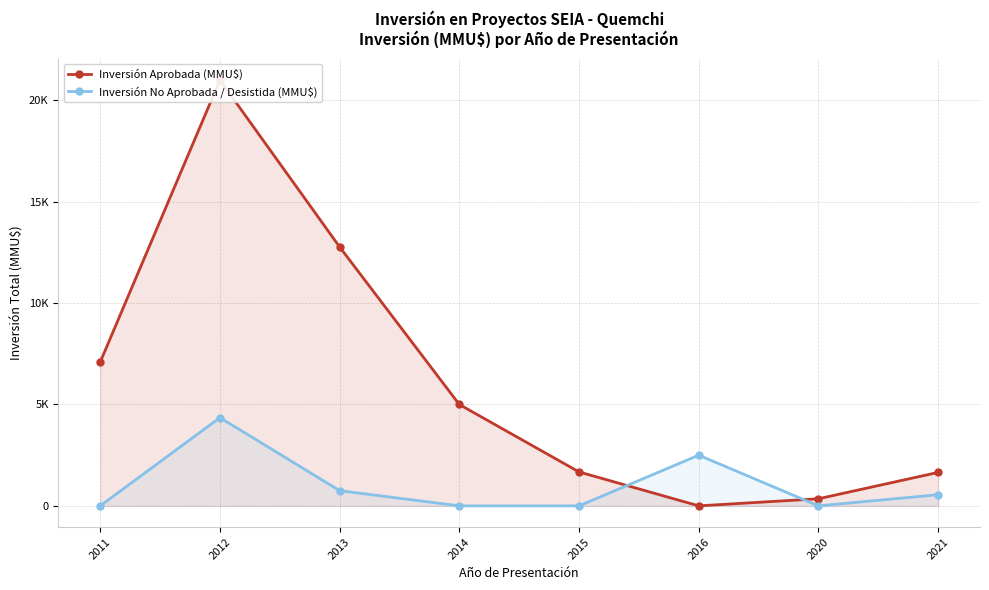

What is the sum of the Inversión No Aprobada / Desistida (MMU$) values at 2012 and 2013?

5101